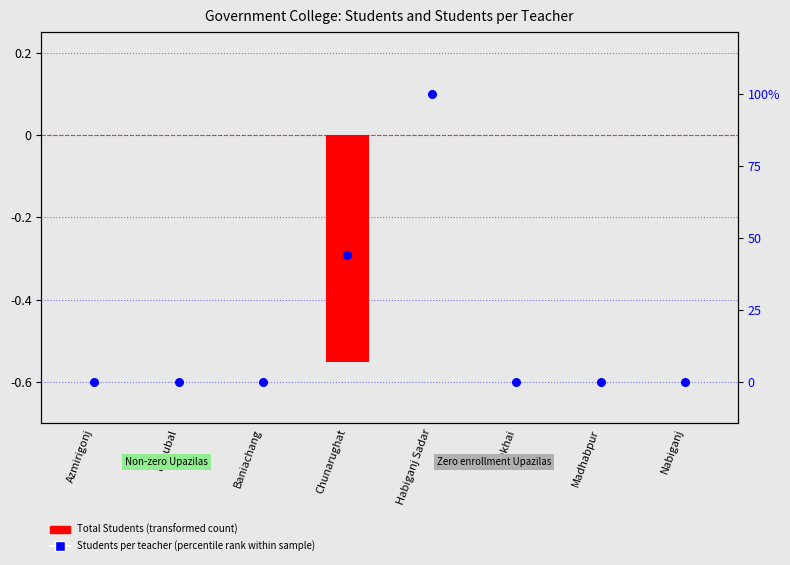

Which series reaches the minimum Y coordinate?

Students per teacher (percentile rank)